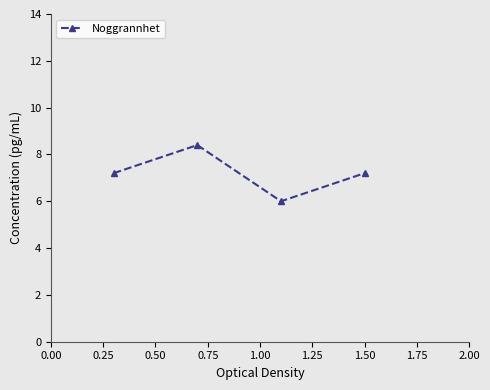

What is the value of the 1st point from the left?

7.2